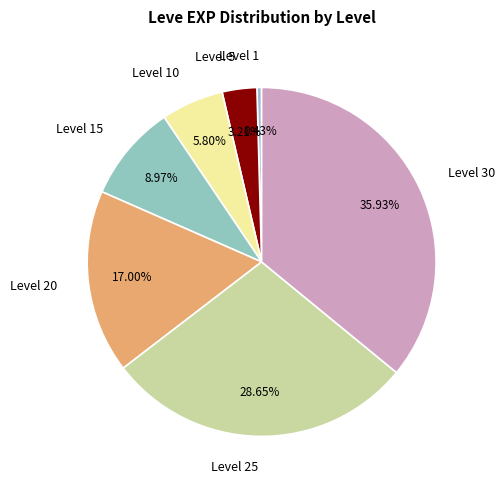

What is the ratio of the value at Level 15 to the value at Level 20?

0.5